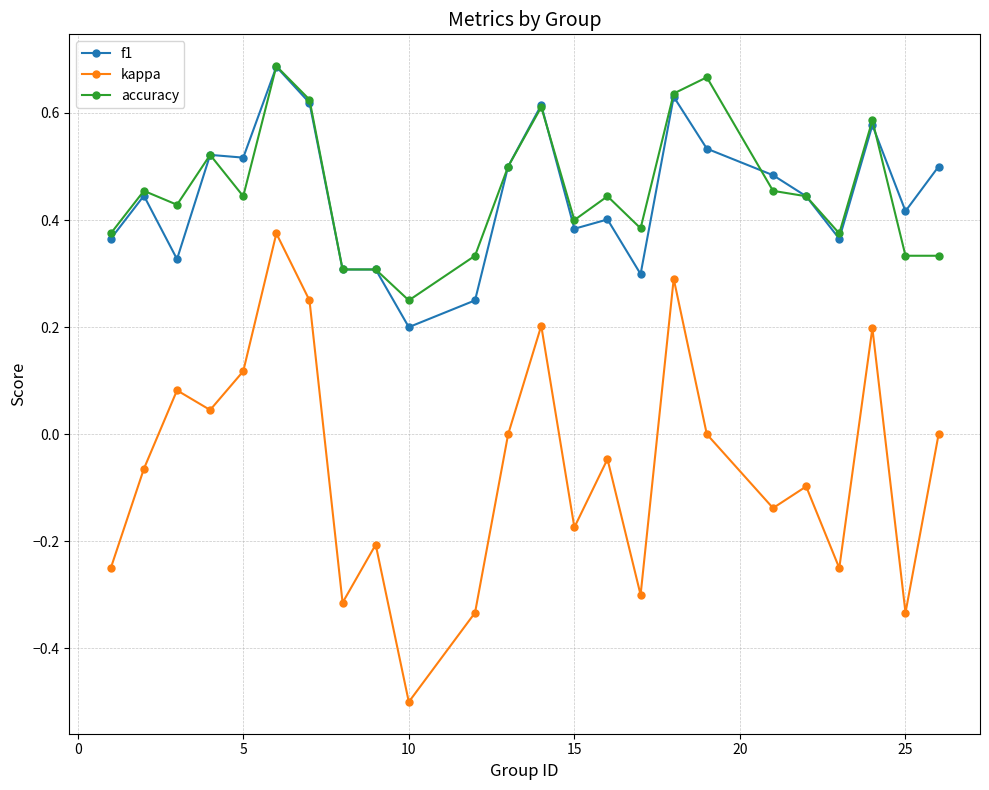

What is the minimum value shown in the chart?

-0.5